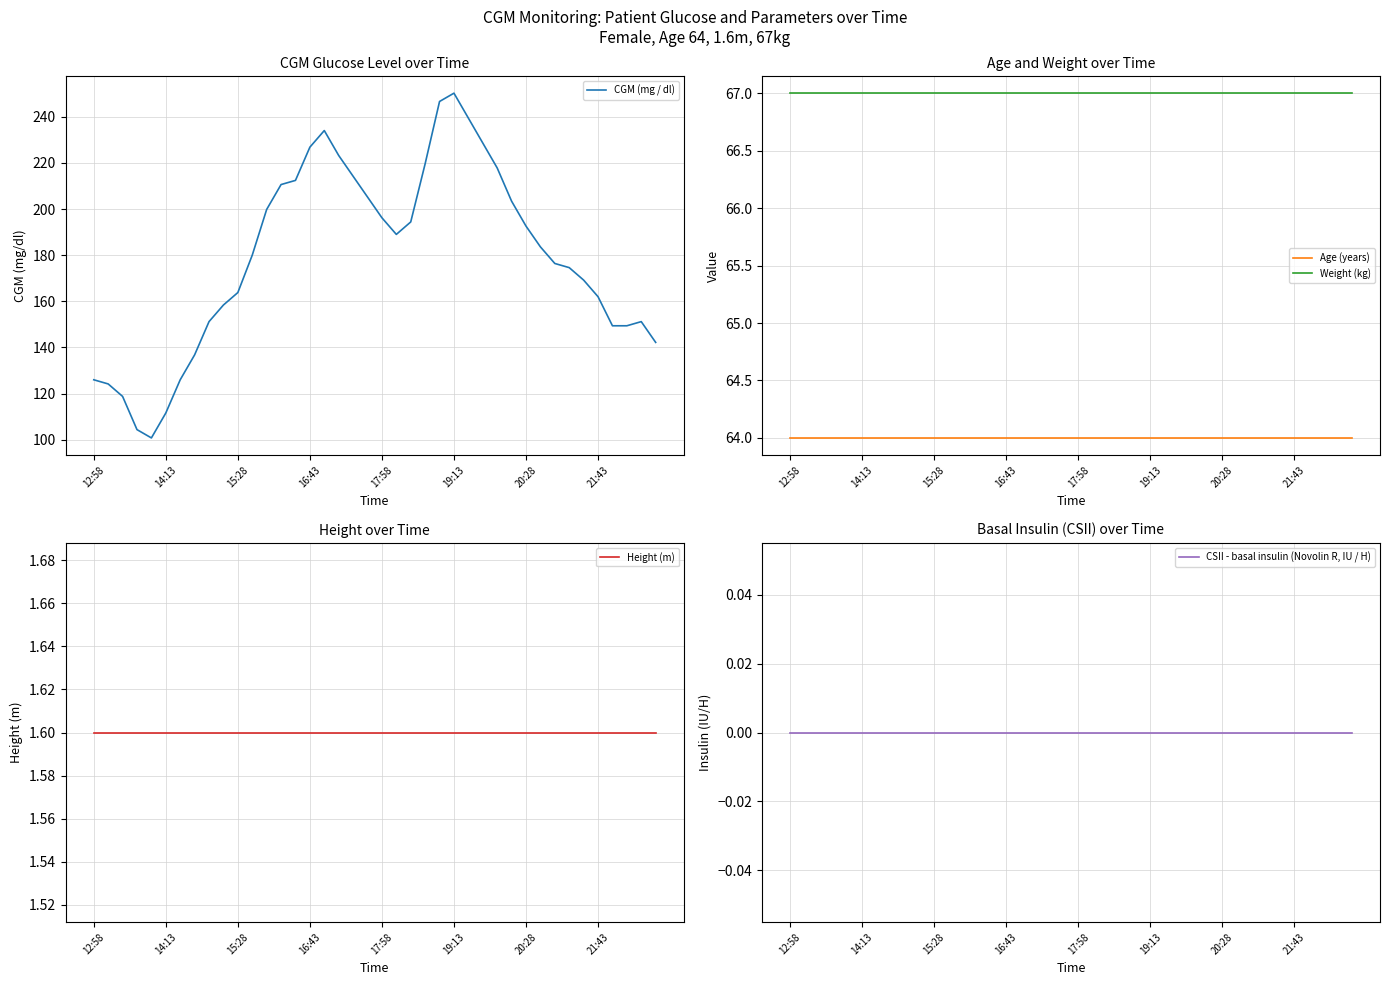

True or false: Age (years) and Weight (kg) cross at least once.

False